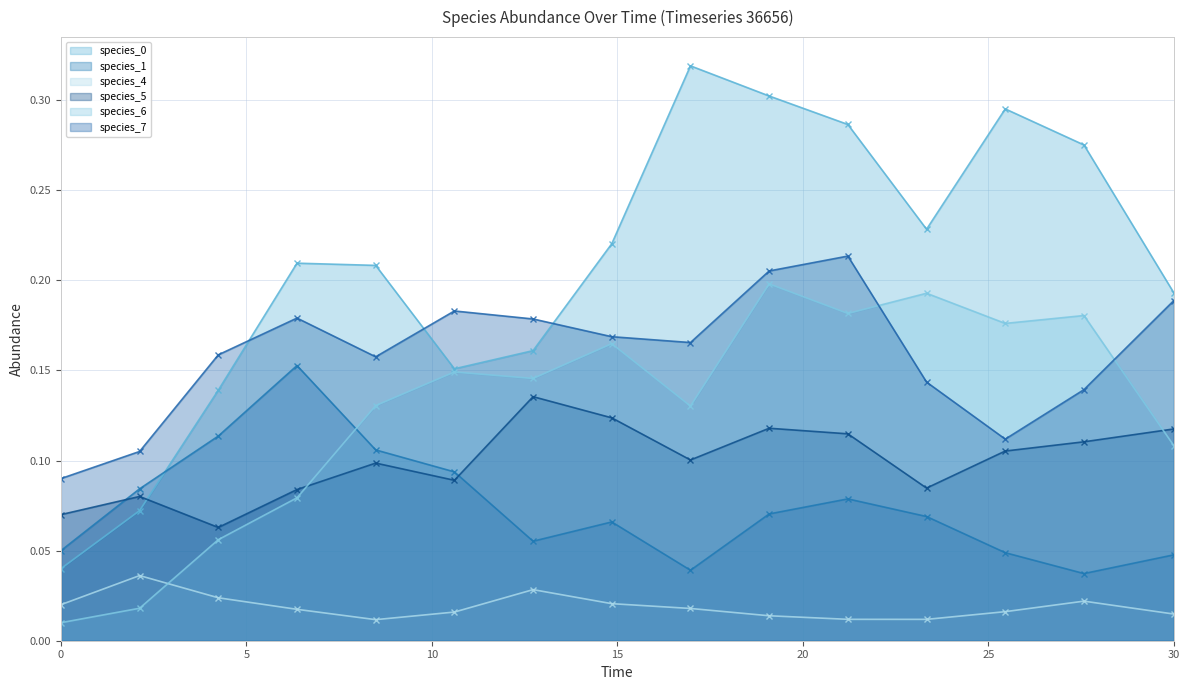

Is it true that species_1 equals 0.1 at 8.484848484848484?

True